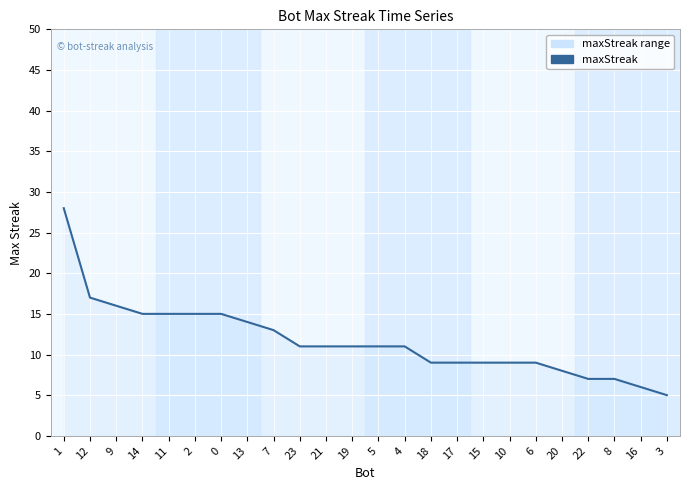

The value at 15 is 16. True or false?

False